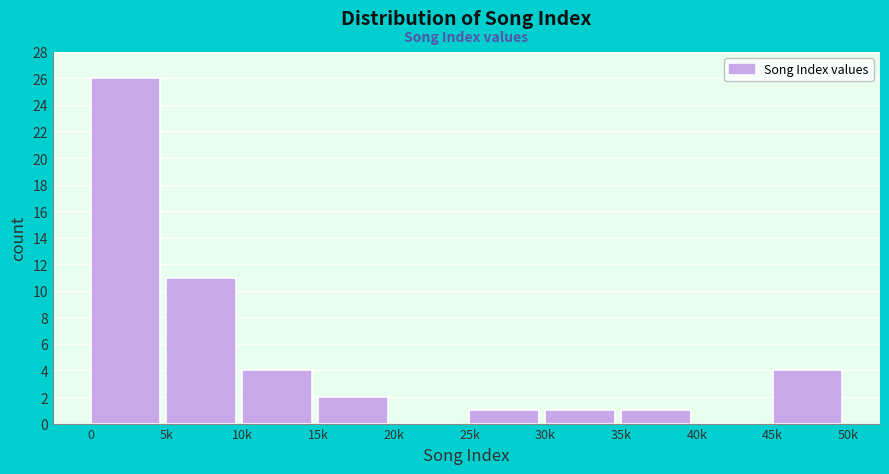

Reading left to right, list all the values displayed in this chart.

0=26	5k=11	10k=4	15k=2	20k=0	25k=1	30k=1	35k=1	40k=0	45k=4